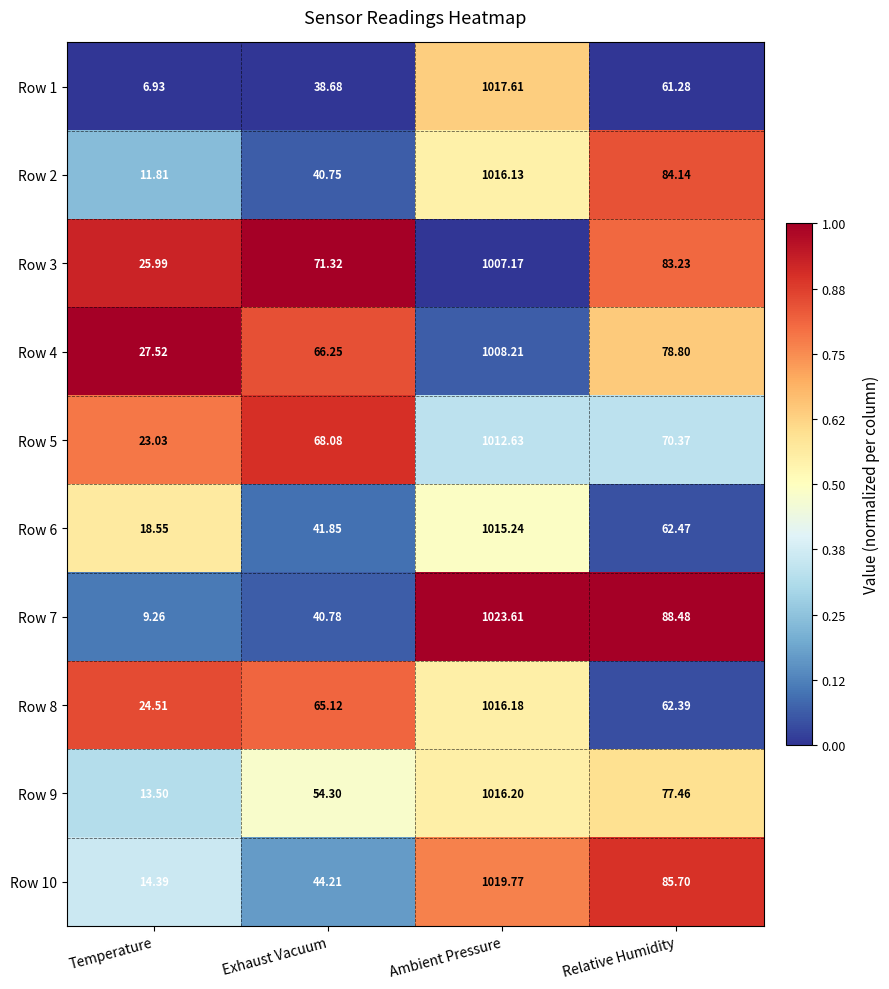

Which category has the highest value across all series?

Ambient Pressure